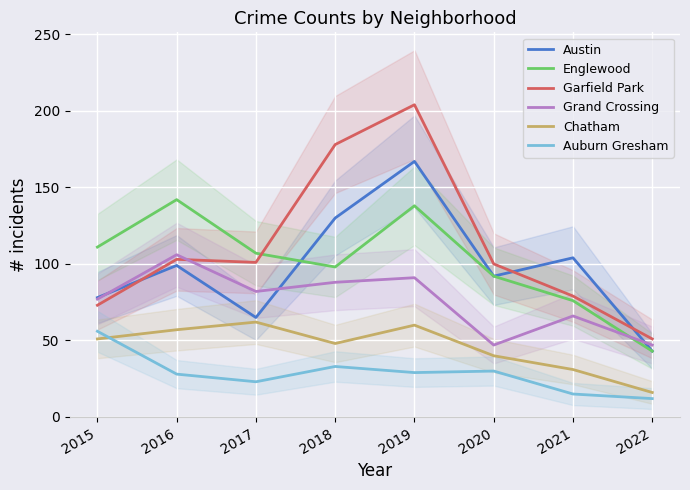

Where do Garfield Park and Austin first cross each other?

2015 and 2016